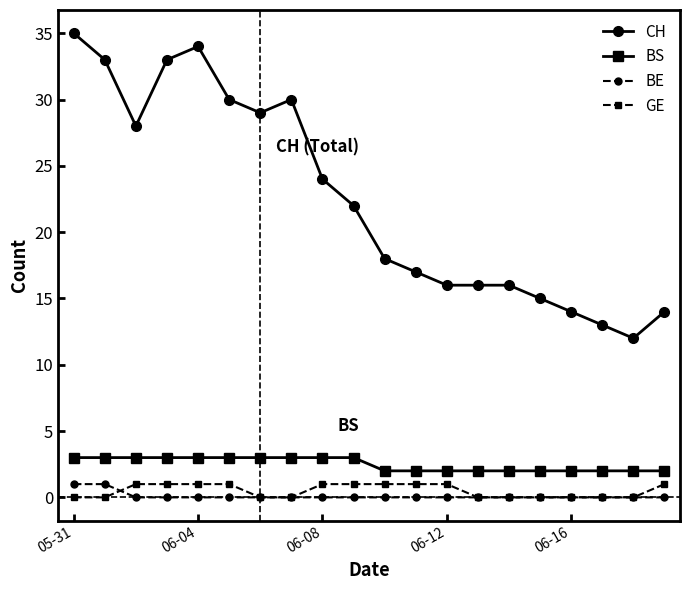

Which series has the largest range (max minus min)?

CH